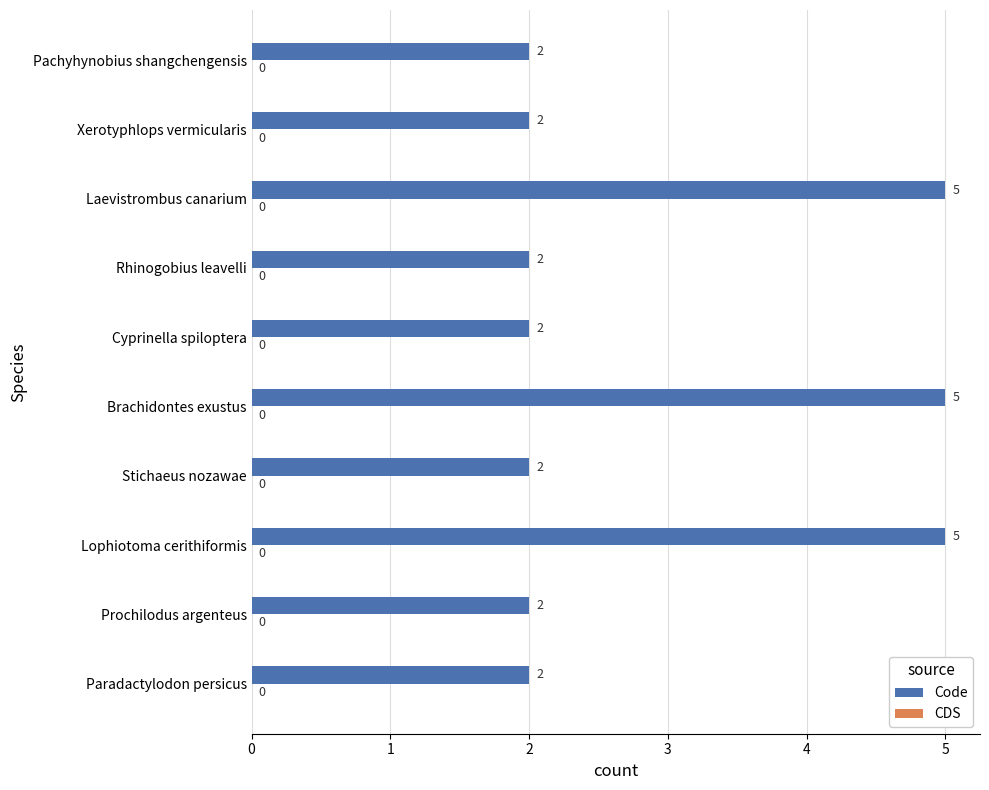

What is the difference between the maximum and minimum values?

3